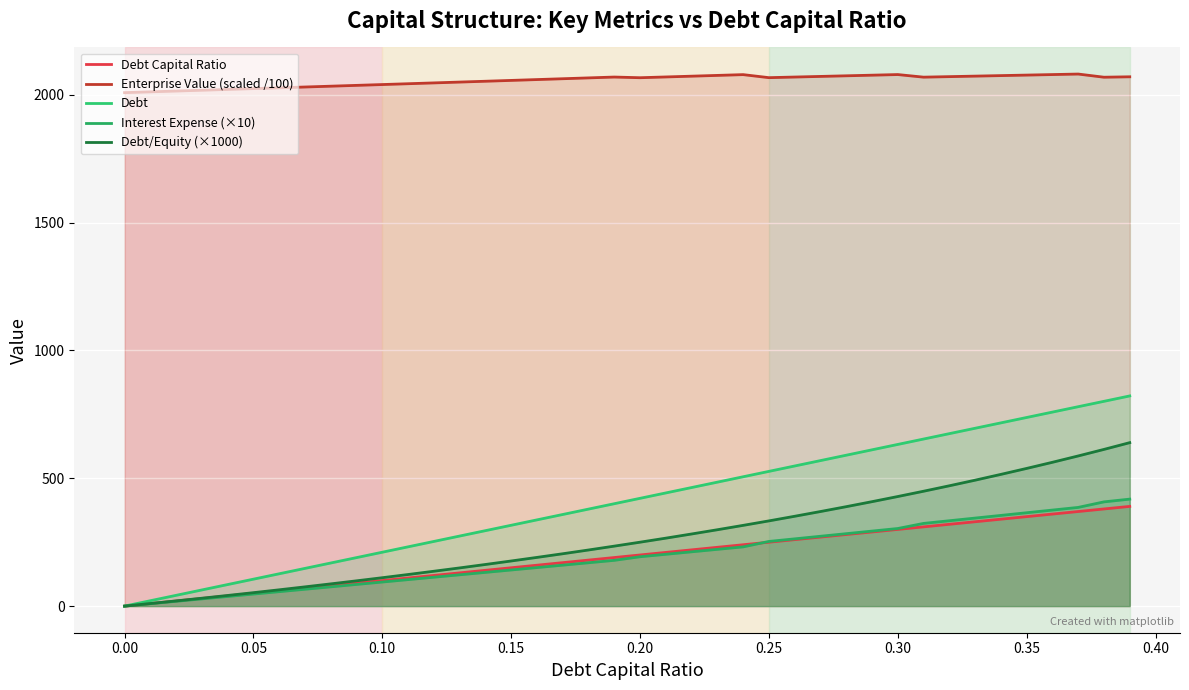

How many lines are shown in the chart?

5